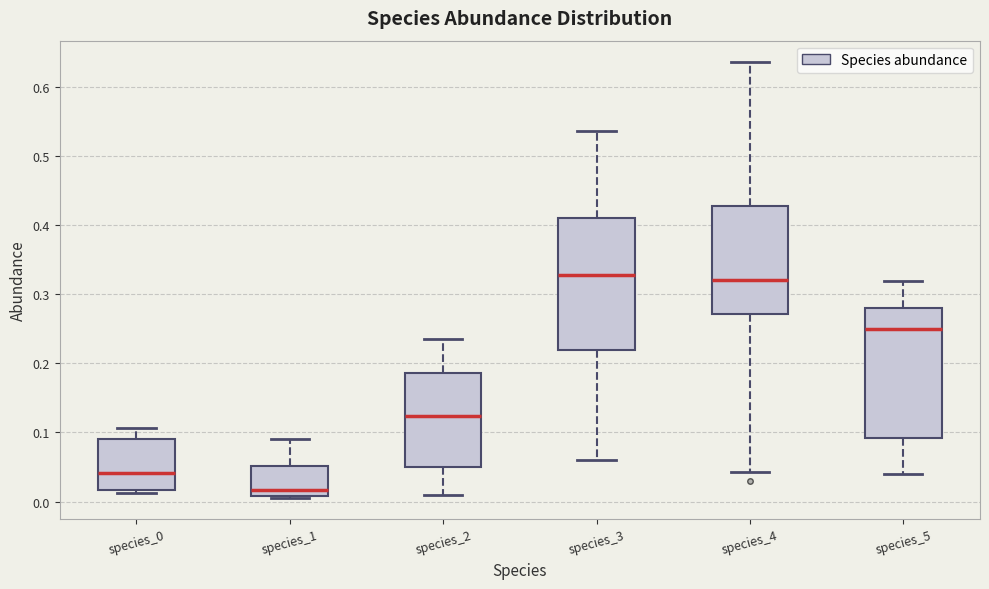

Reading left to right, transcribe this box plot: for each box, give where its median line is, the range the box spans, and where its two whiskers end, as read against the y-axis. The values are not printed on the chart, so give them approximately, as read against the axis.

species_0: median 0.04, box 0.02 to 0.09, whiskers 0.01 to 0.11
species_1: median 0.02, box 0.01 to 0.05, whiskers 0.01 to 0.09
species_2: median 0.12, box 0.05 to 0.19, whiskers 0.01 to 0.23
species_3: median 0.33, box 0.22 to 0.41, whiskers 0.06 to 0.54
species_4: median 0.32, box 0.27 to 0.43, whiskers 0.04 to 0.64
species_5: median 0.25, box 0.09 to 0.28, whiskers 0.04 to 0.32